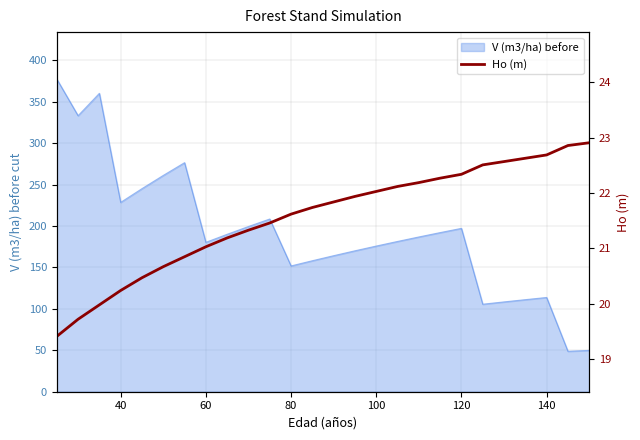

What is the highest value of the V (m3/ha) before series?

377.6